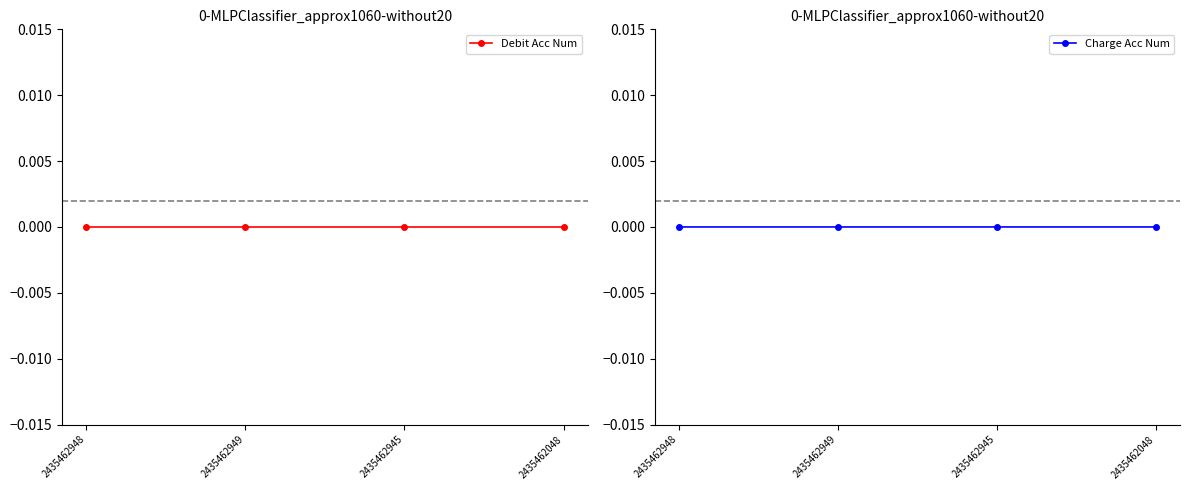

Which series has the widest spread of values?

Charge Acc Num